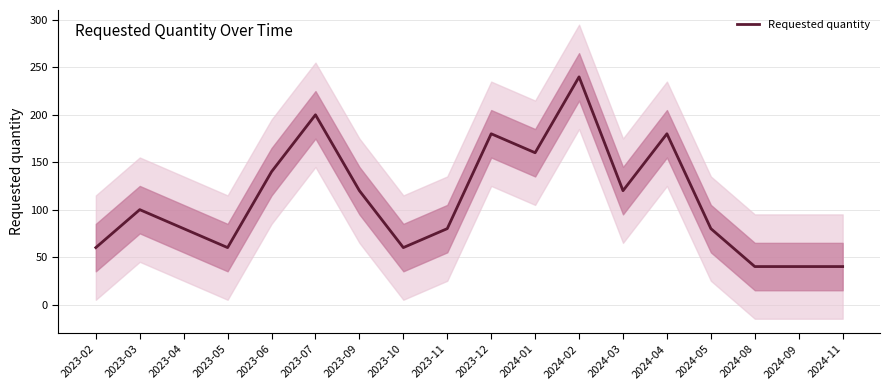

What is the label of the 17th point from the left?

2024-09